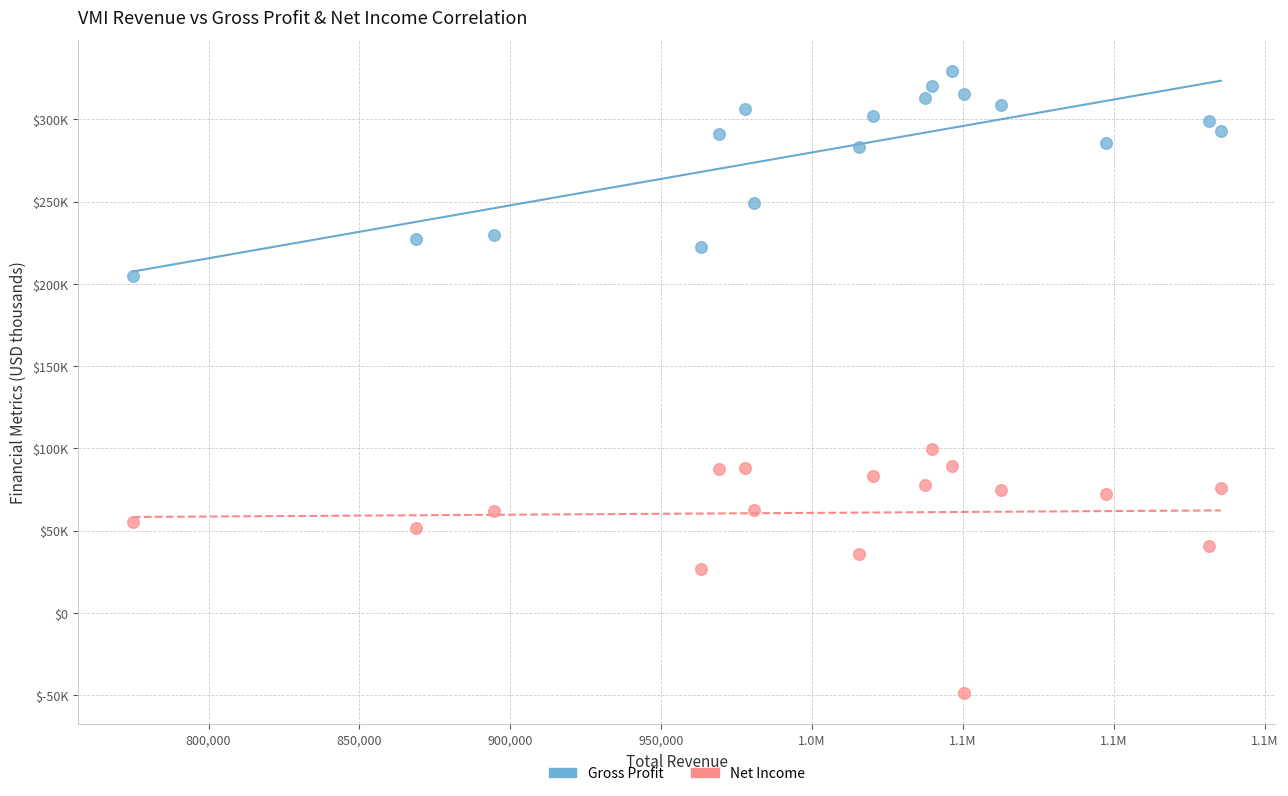

What are all the series names shown in the legend?

Gross Profit, Net Income